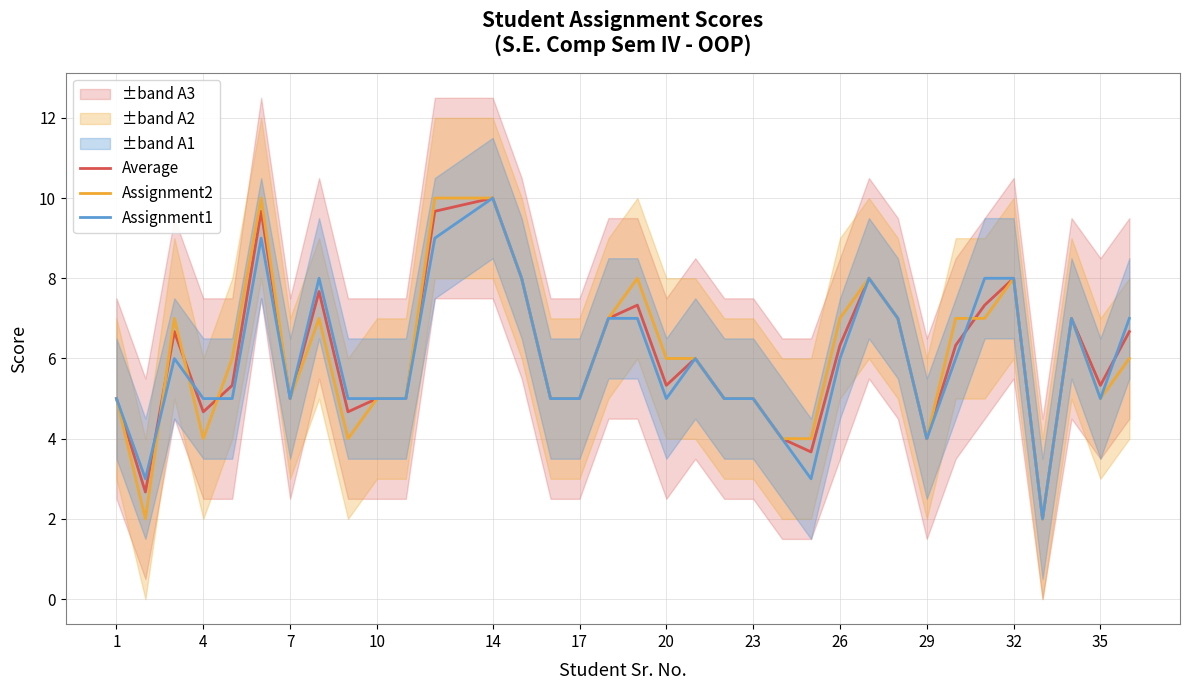

True or false: Average and Assignment1 cross at least once.

True